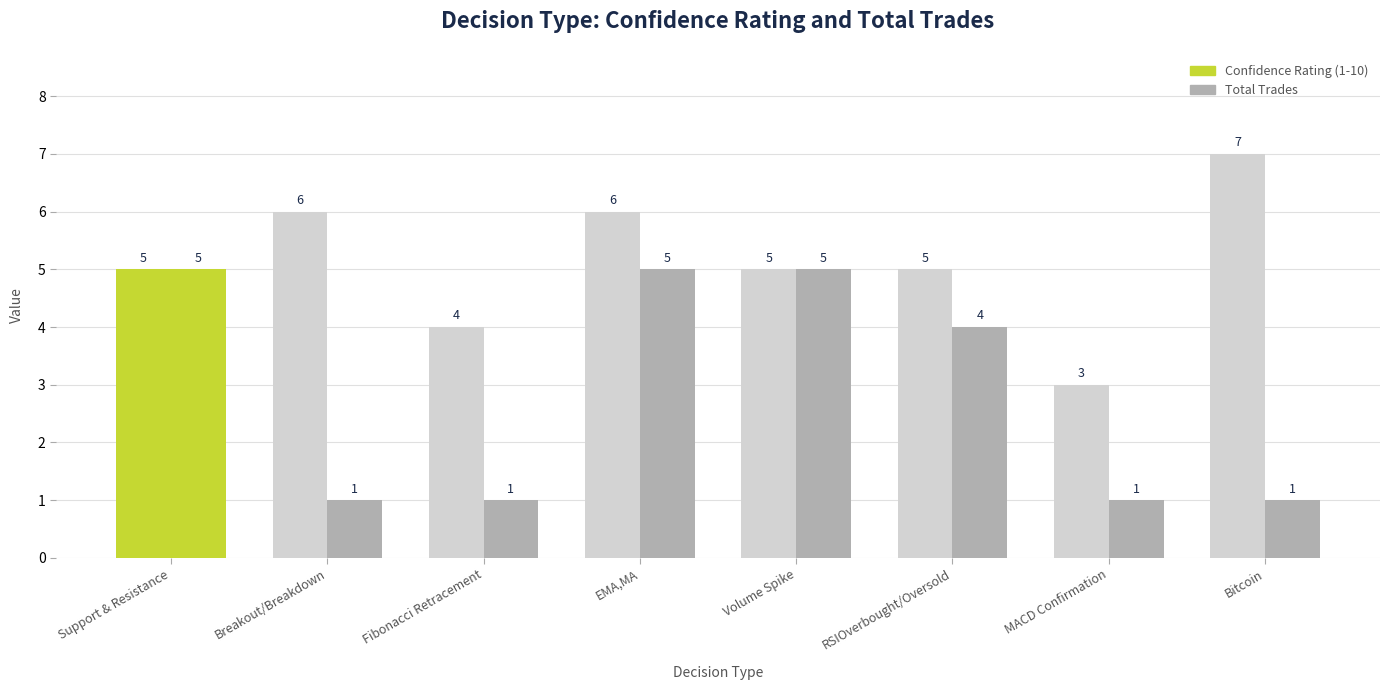

What is the sum of the Confidence Rating (1-10) values at Volume Spike and Bitcoin?

12